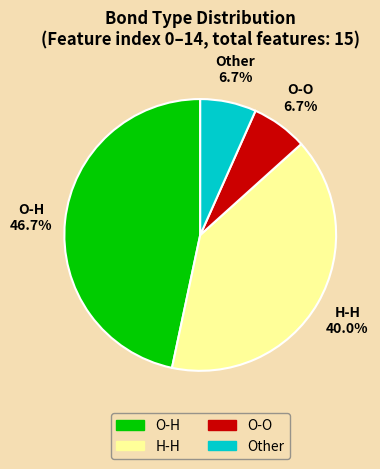

To the nearest percent, what portion does O-O represent?

7%